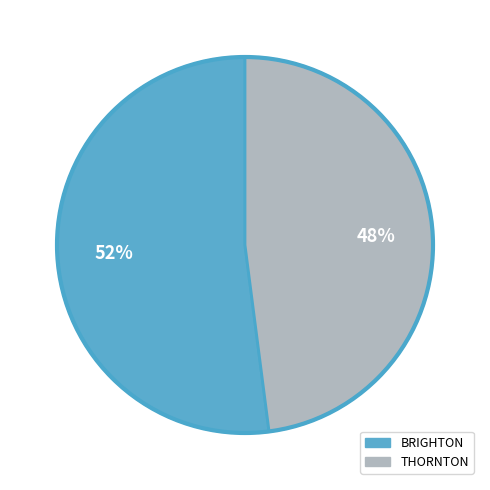

To the nearest percent, what percentage of the pie is BRIGHTON?

52%